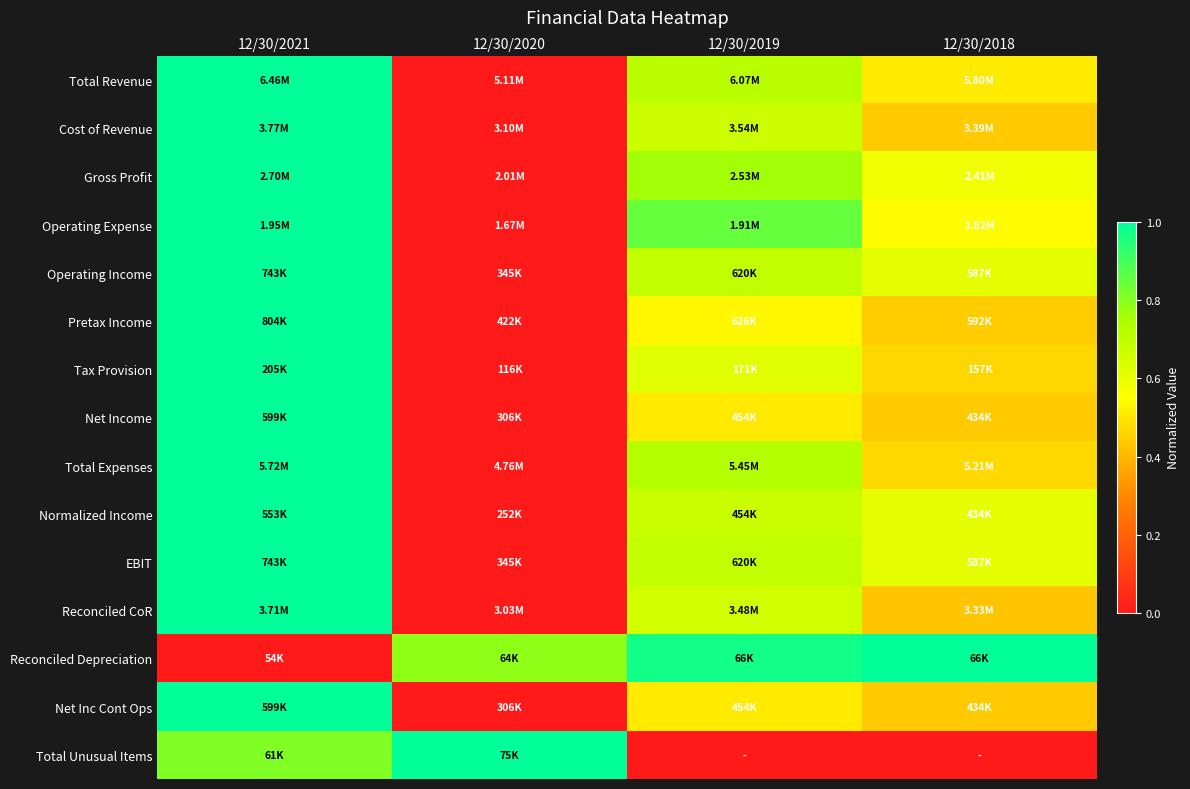

At which category is the sum across all series the highest?

12/30/2021